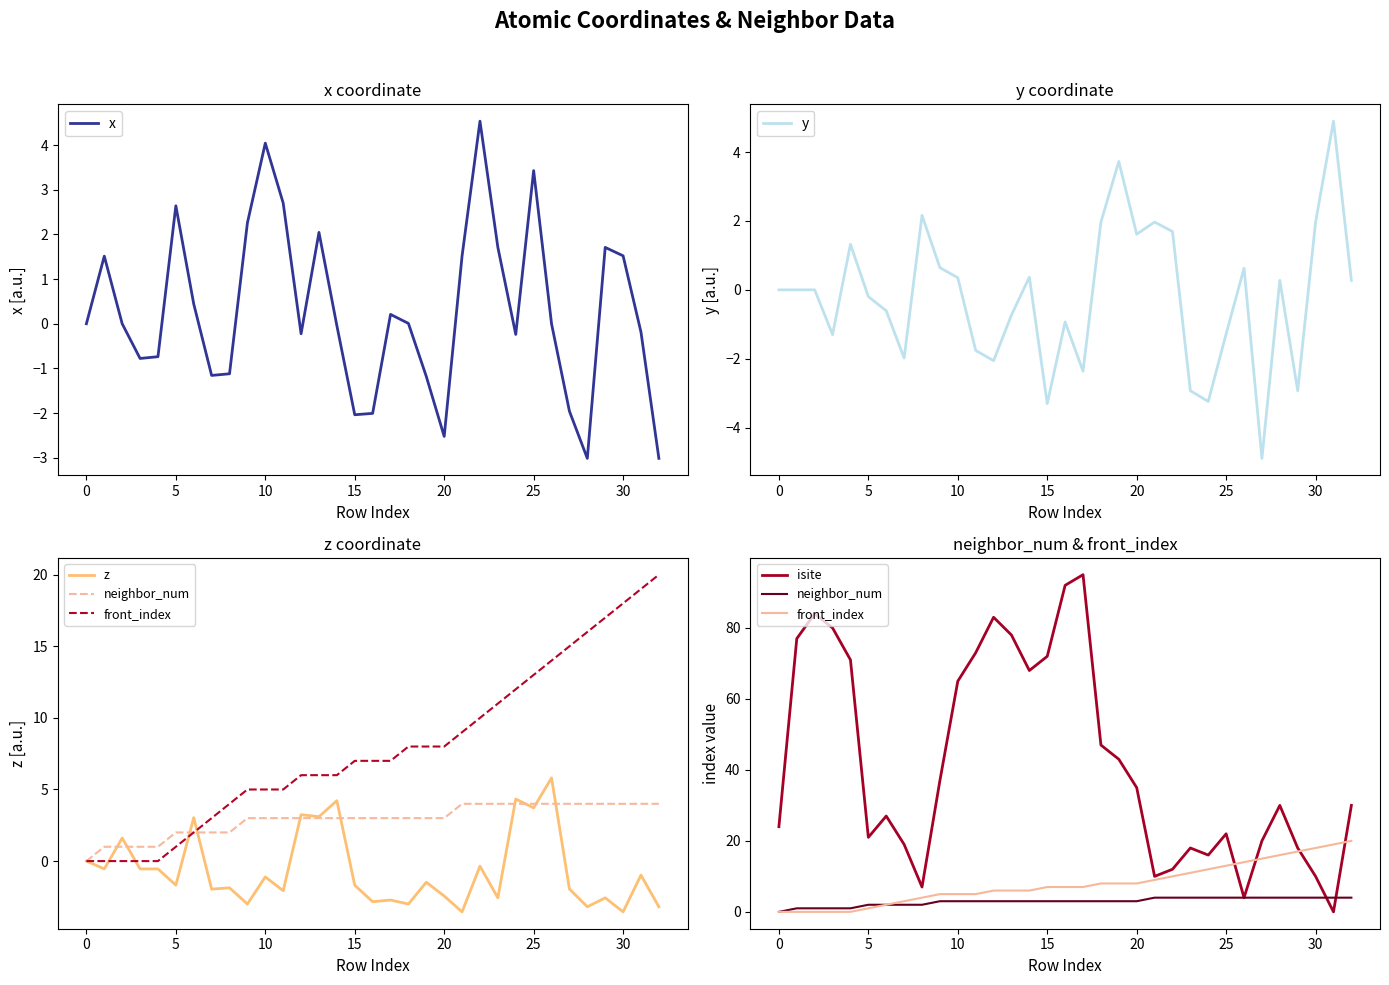

How many interior local valleys does the z series have?

13